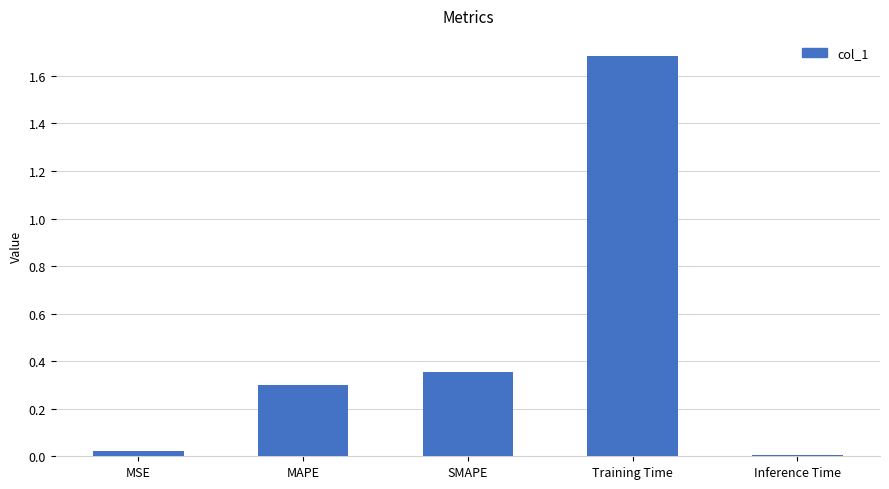

True or false: the data shows 0.5 at MAPE.

False